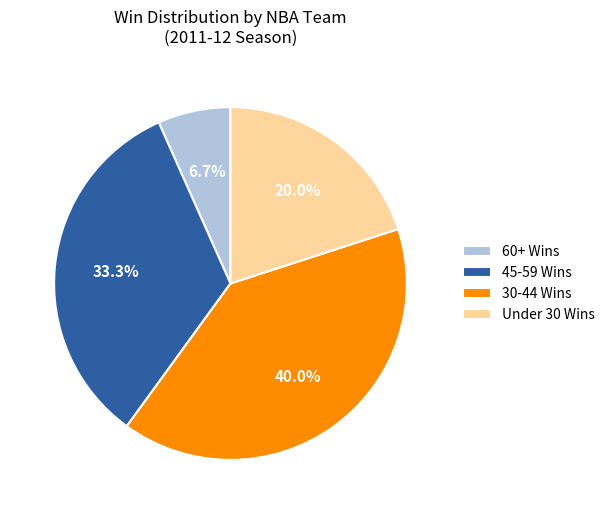

Rank the categories by value from highest to lowest.

30-44 Wins, 45-59 Wins, Under 30 Wins, 60+ Wins